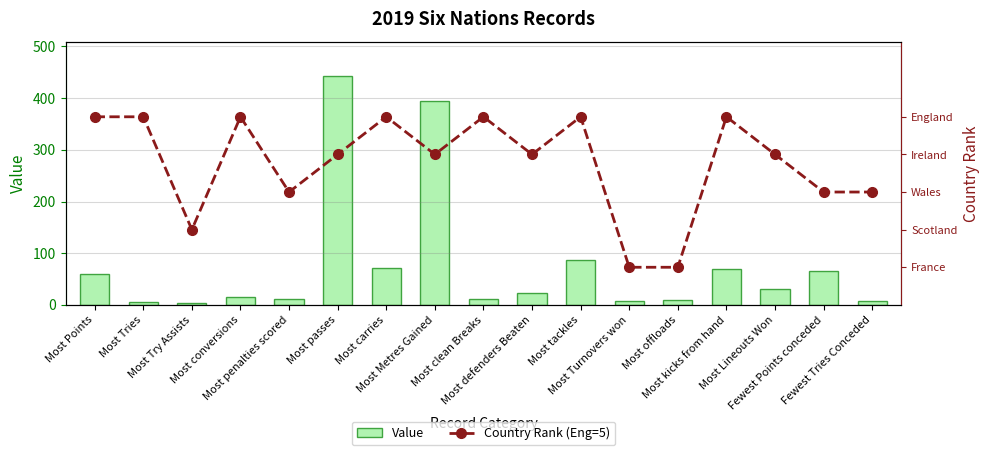

Are the bars horizontal?

No